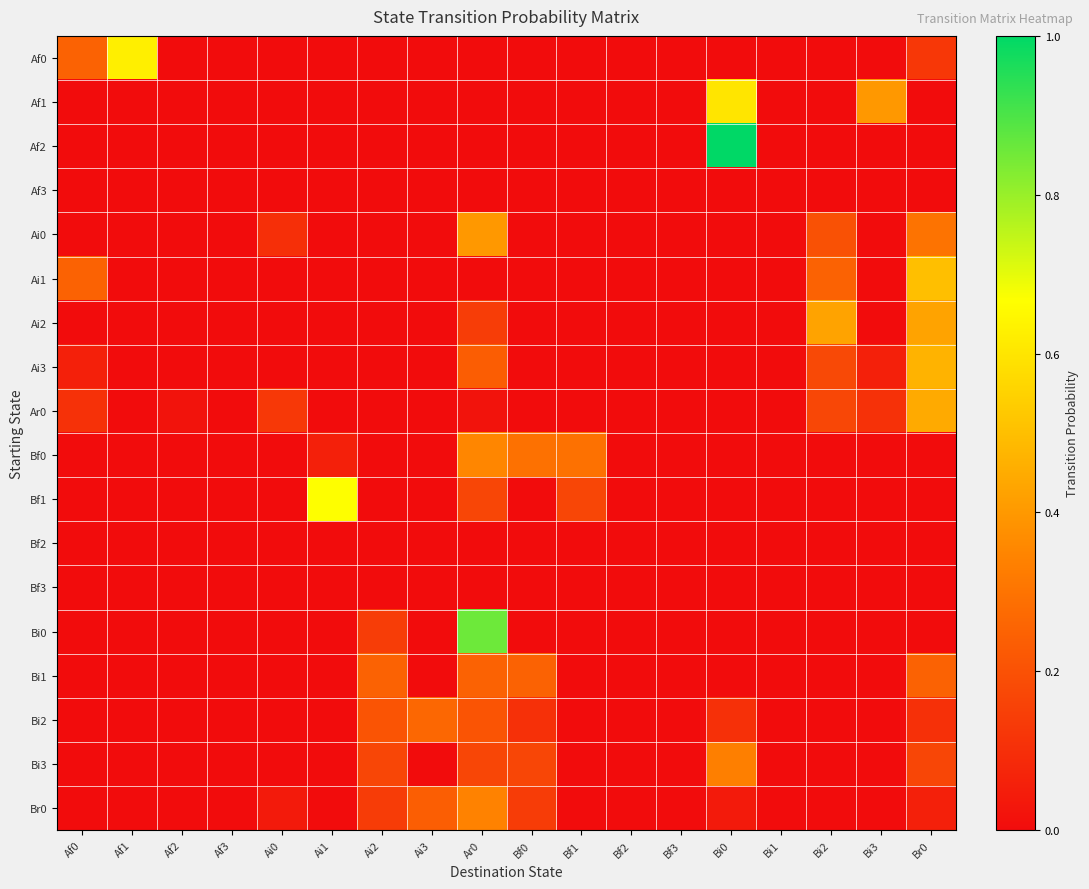

Rank the series by their maximum value, from lowest to highest.

Af3, Bf2, Bf3, Bi1, Bi2, Bi3, Br0, Bf0, Ai0, Ai2, Ar0, Ai3, Ai1, Af1, Af0, Bf1, Bi0, Af2